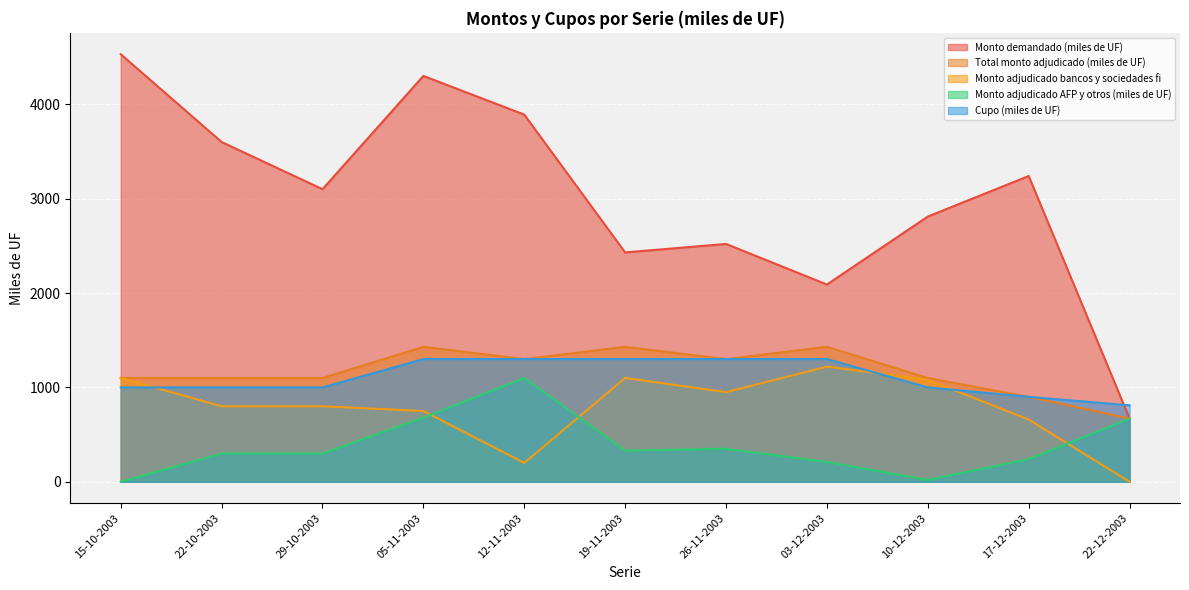

Between 22-10-2003 and 05-11-2003, which series saw the biggest shift?

Monto demandado (miles de UF)